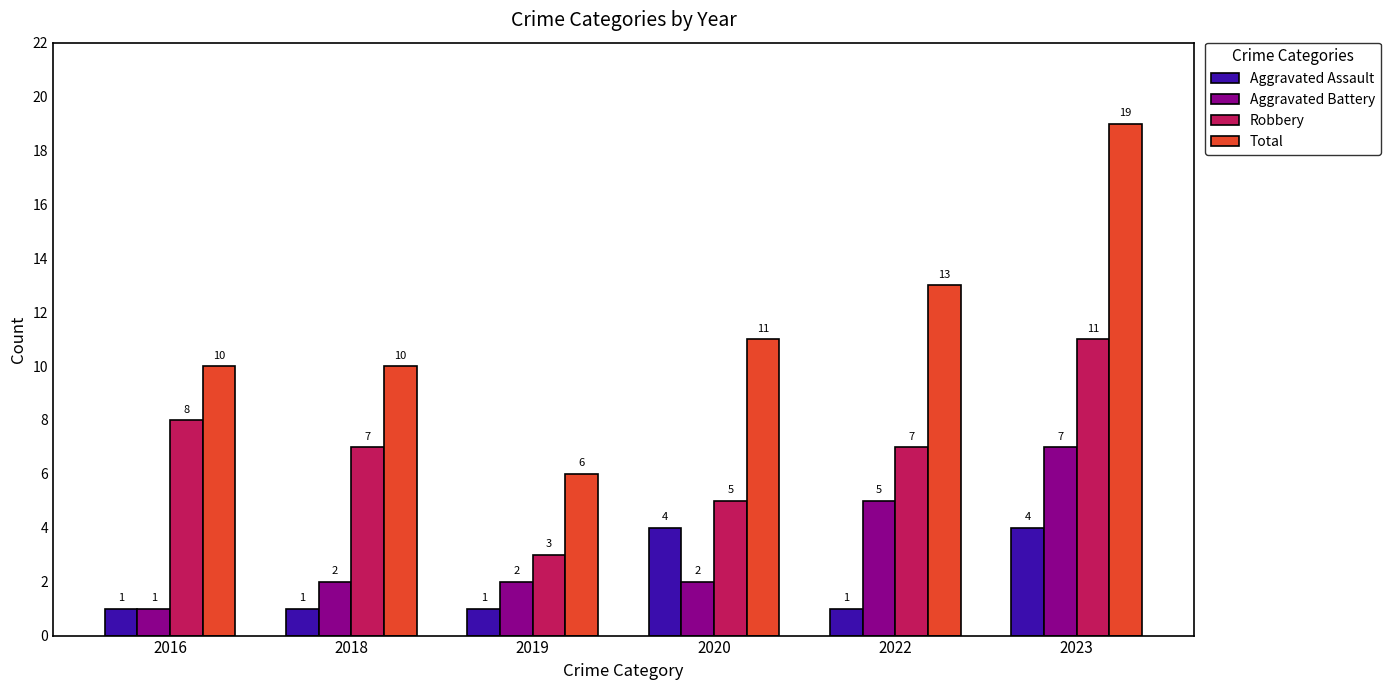

At which label is Total closest to 12?

2020